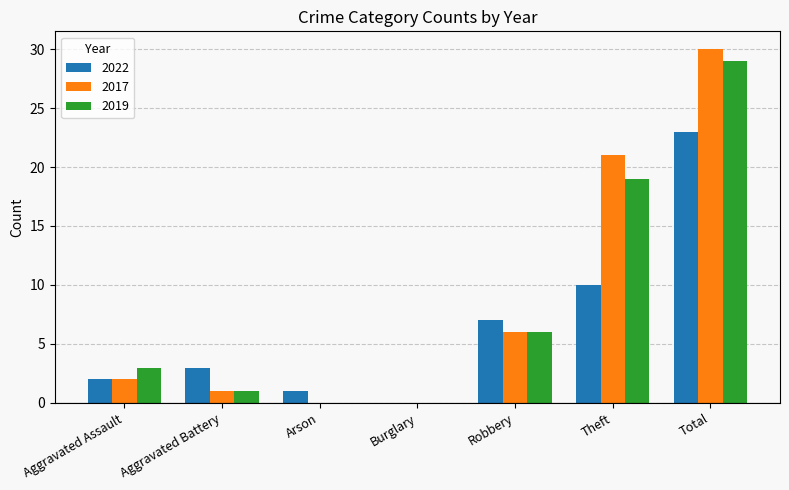

What is the maximum value shown in the chart?

30